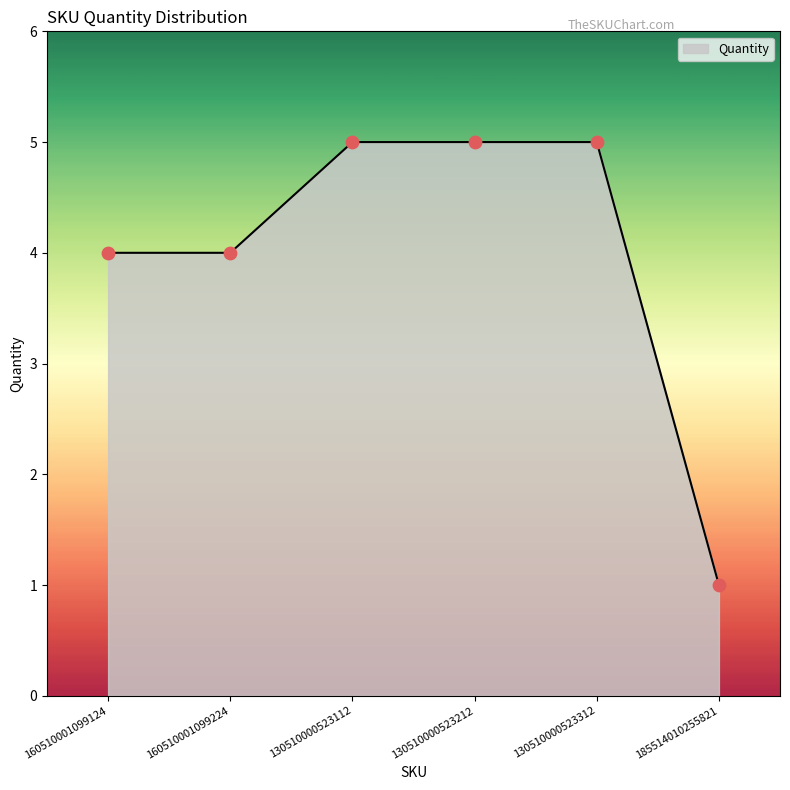

Between 130510000523212 and 130510000523112, which is larger?

130510000523212